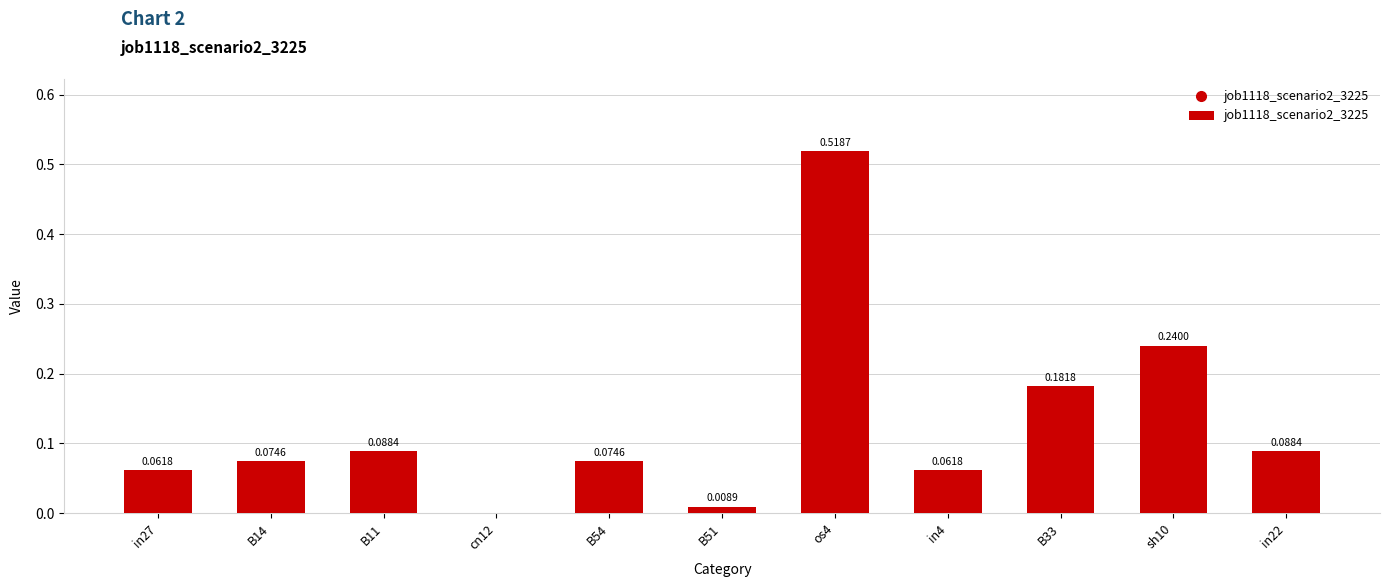

What is the sum of all values?

1.4